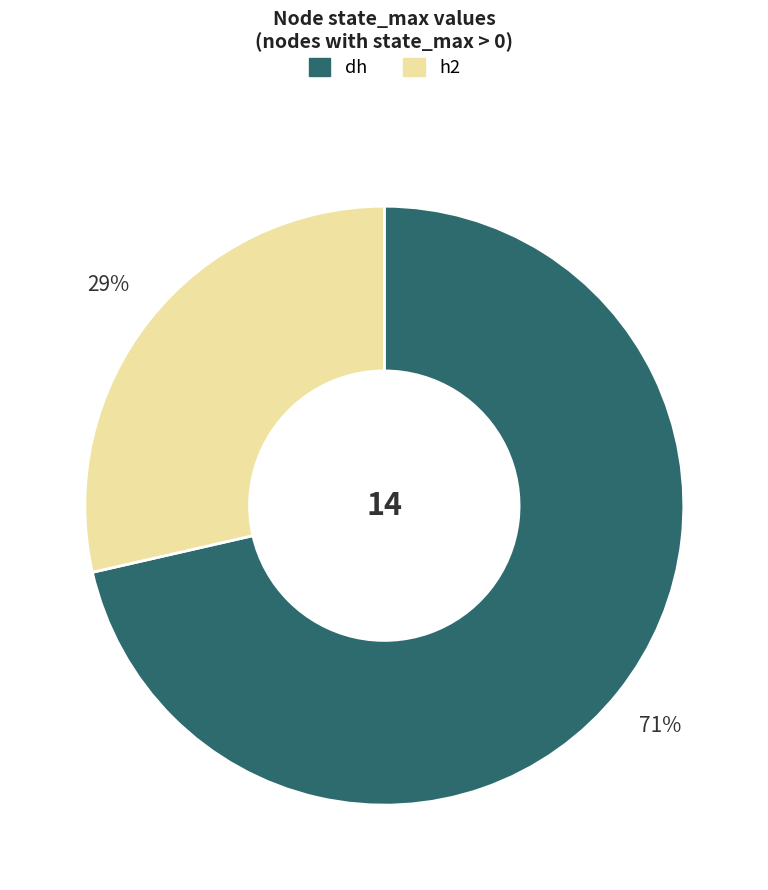

Does dh represent more than half of the total?

Yes